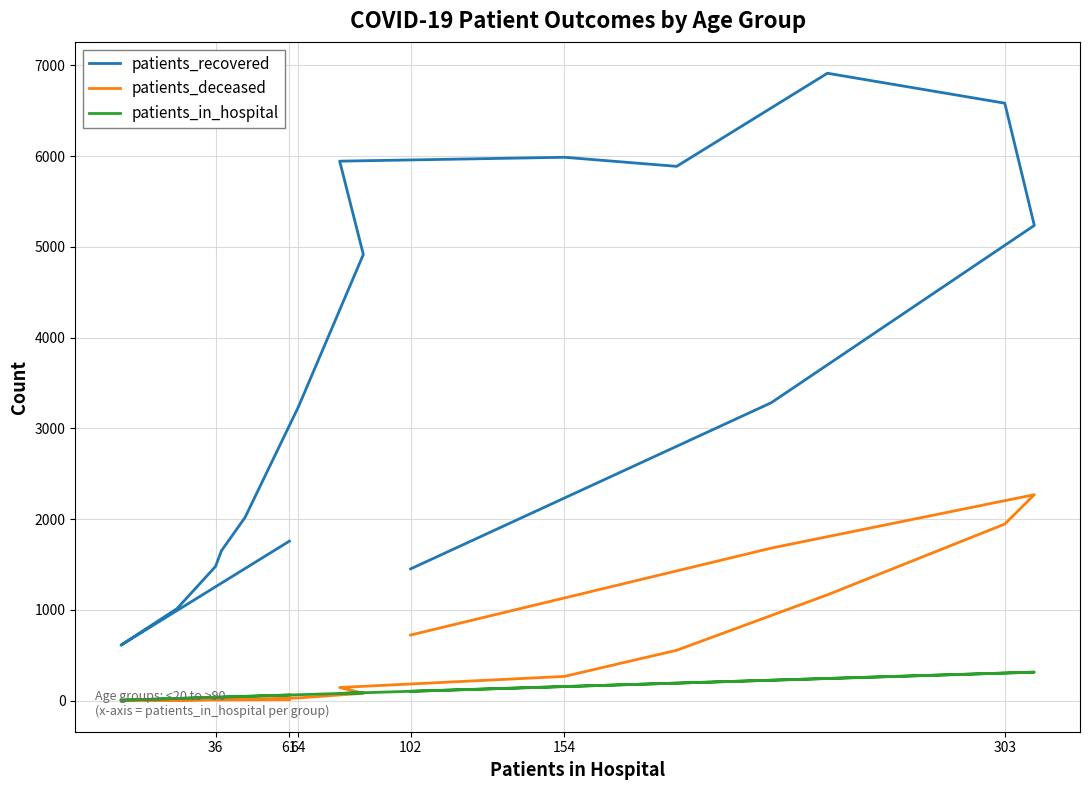

How many lines are shown in the chart?

3